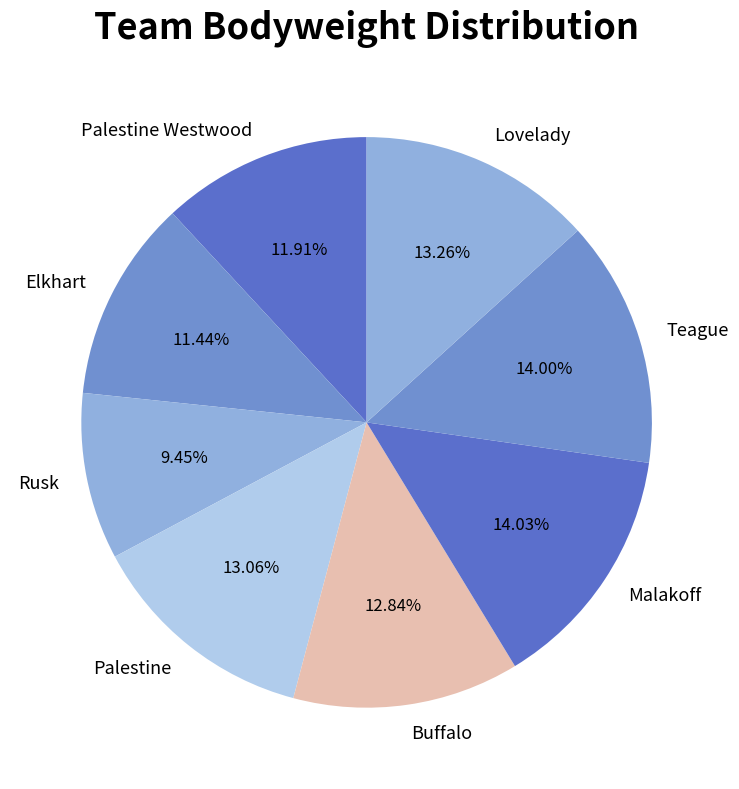

To the nearest percent, what is the difference between the largest and smallest slice percentages?

5%